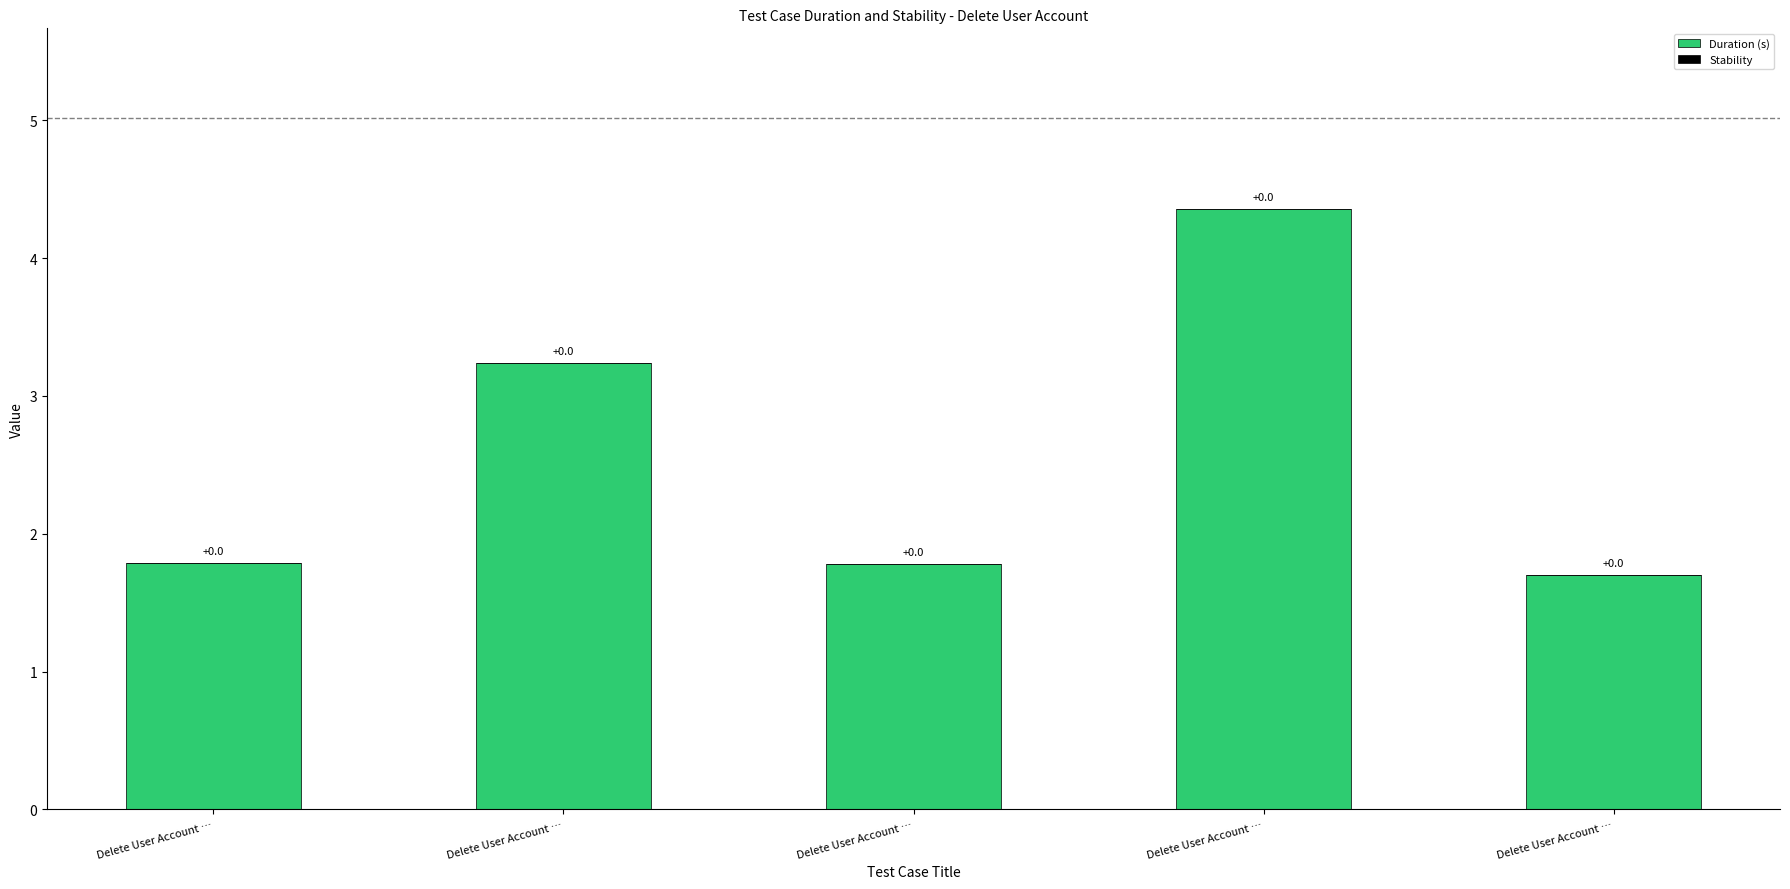

Are the bars grouped side by side (vs. stacked)?

No